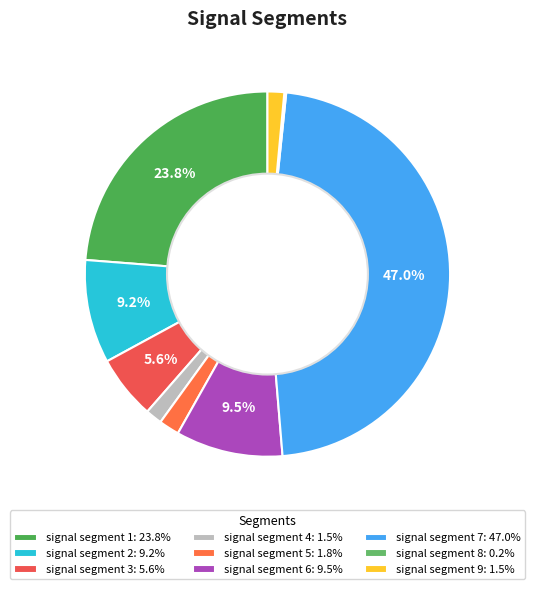

To the nearest percent, what portion does signal segment 6 represent?

9%